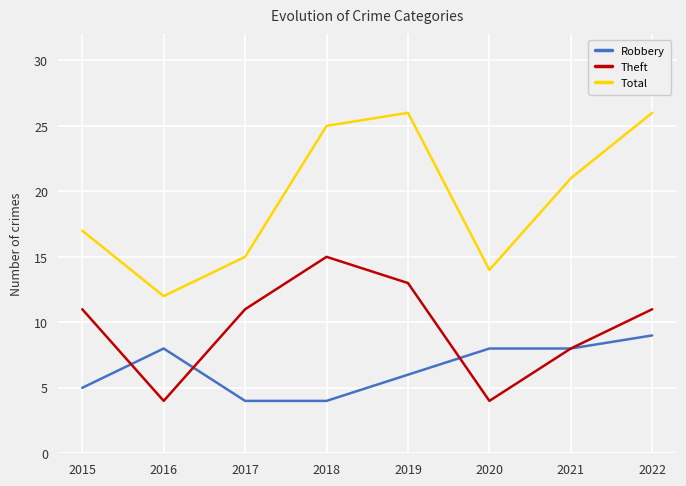

What is the difference between the Robbery values at 2020 and 2017?

4